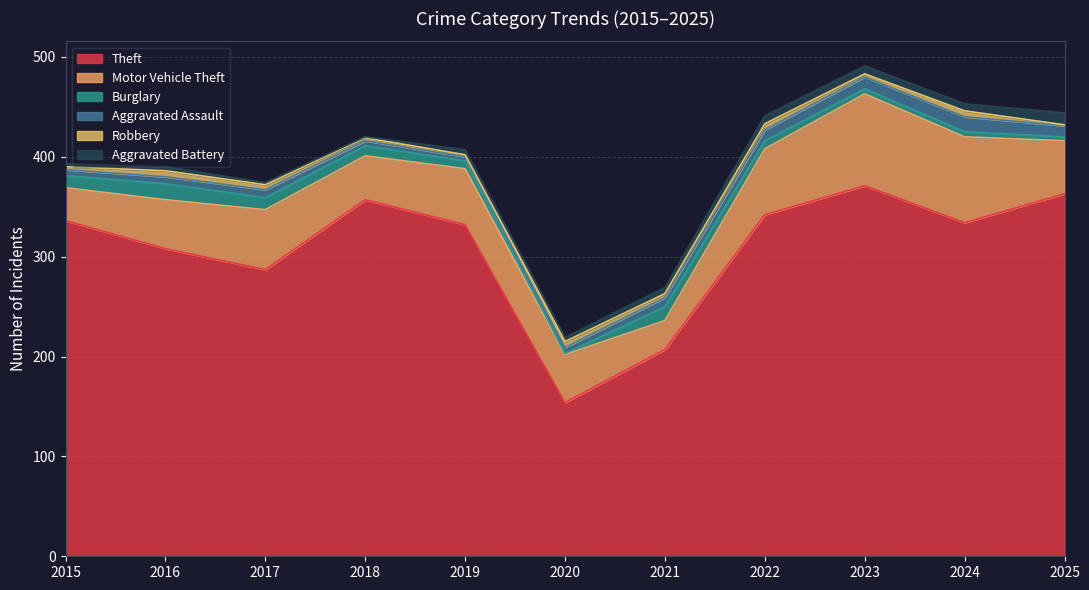

At 2018, list the series in order from largest to smallest.

Theft, Motor Vehicle Theft, Burglary, Aggravated Assault, Robbery, Aggravated Battery